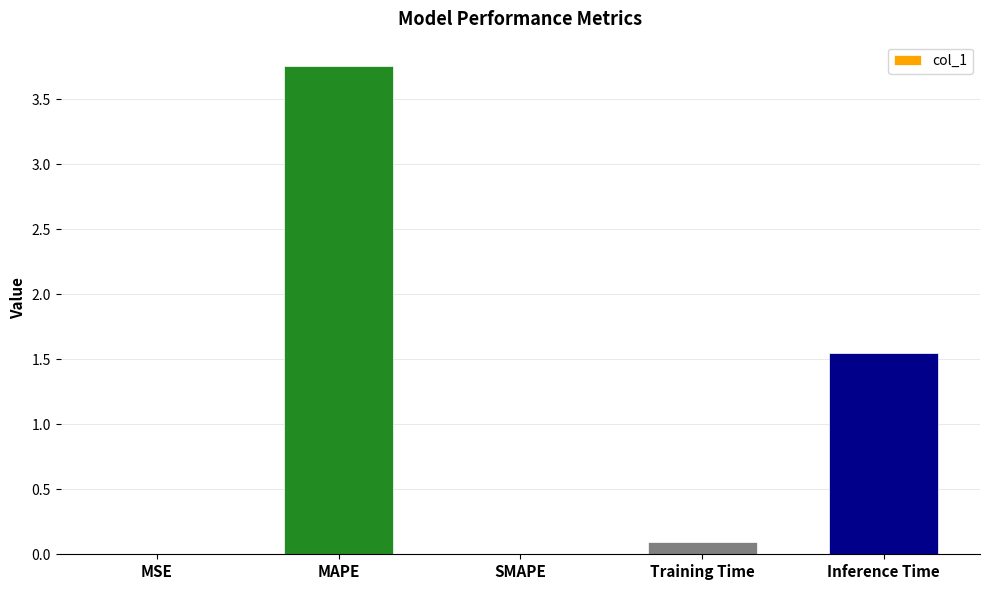

What is the change in value from MSE to Training Time?

+0.1